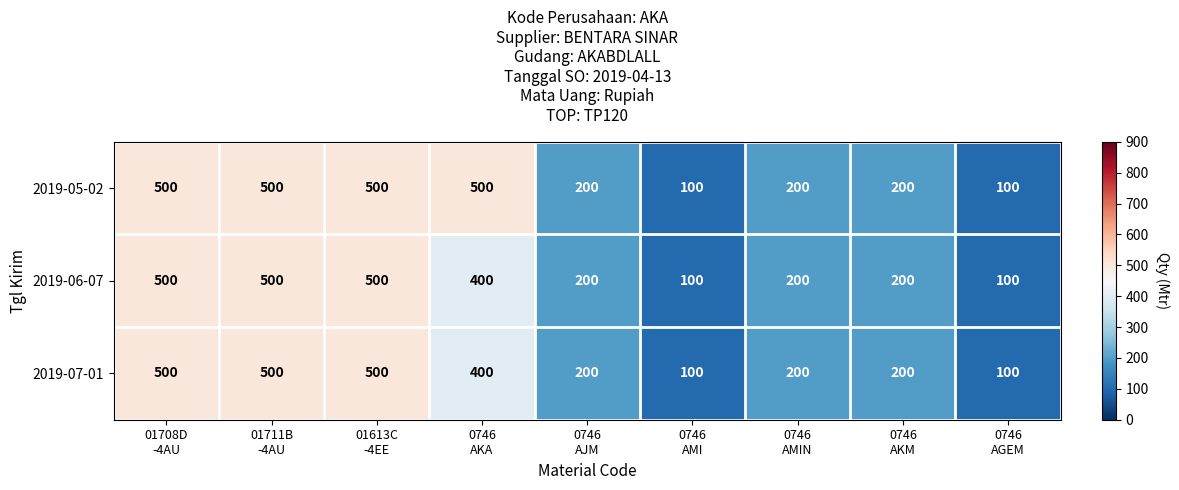

Which series has the largest total across all categories?

2019-05-02